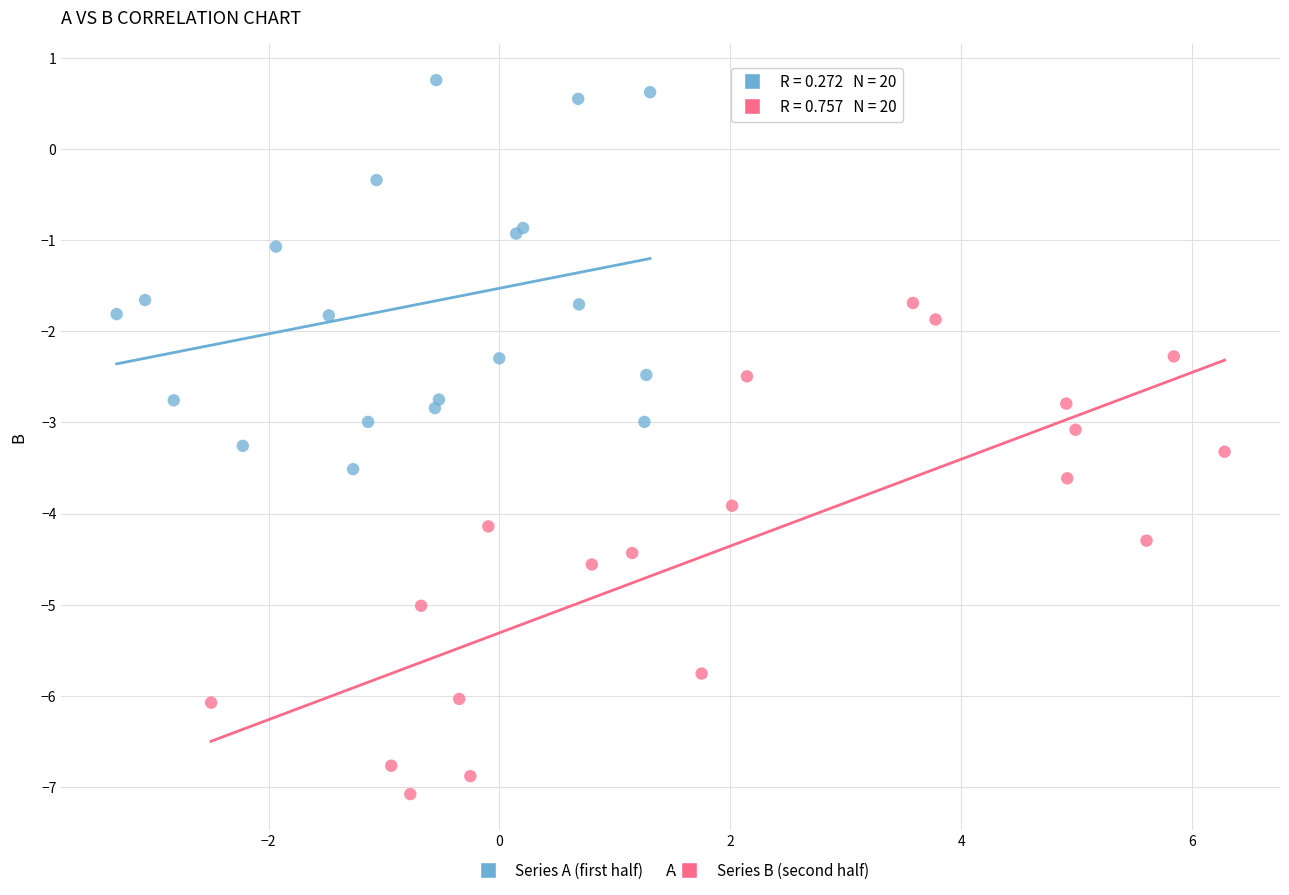

Which series reaches the maximum Y coordinate?

Series A (first half)